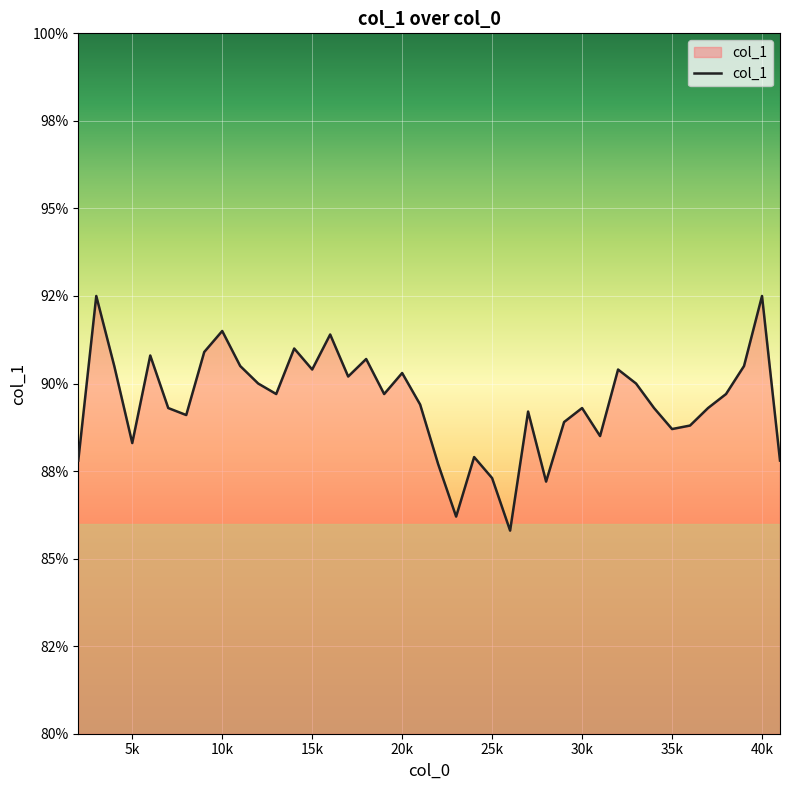

Is this an area chart (filled region under the line)?

Yes